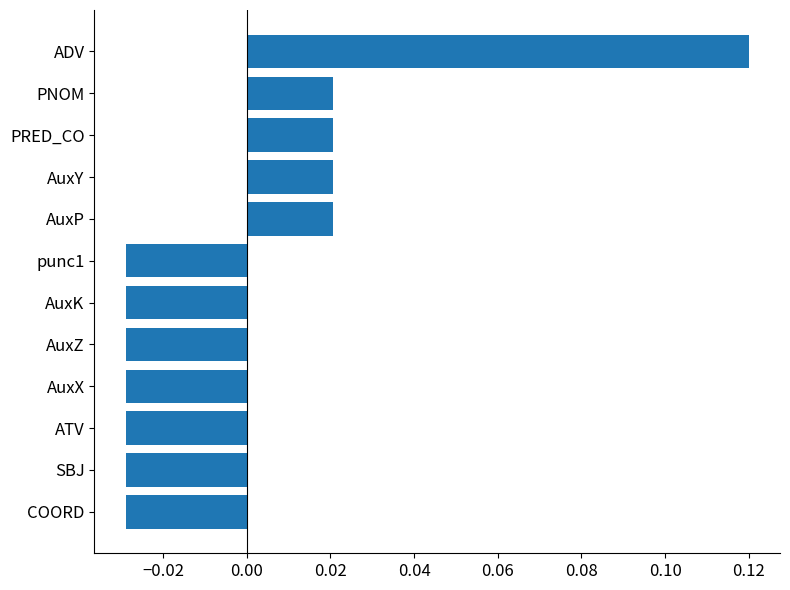

True or false: the data shows -0.1 at punc1.

False